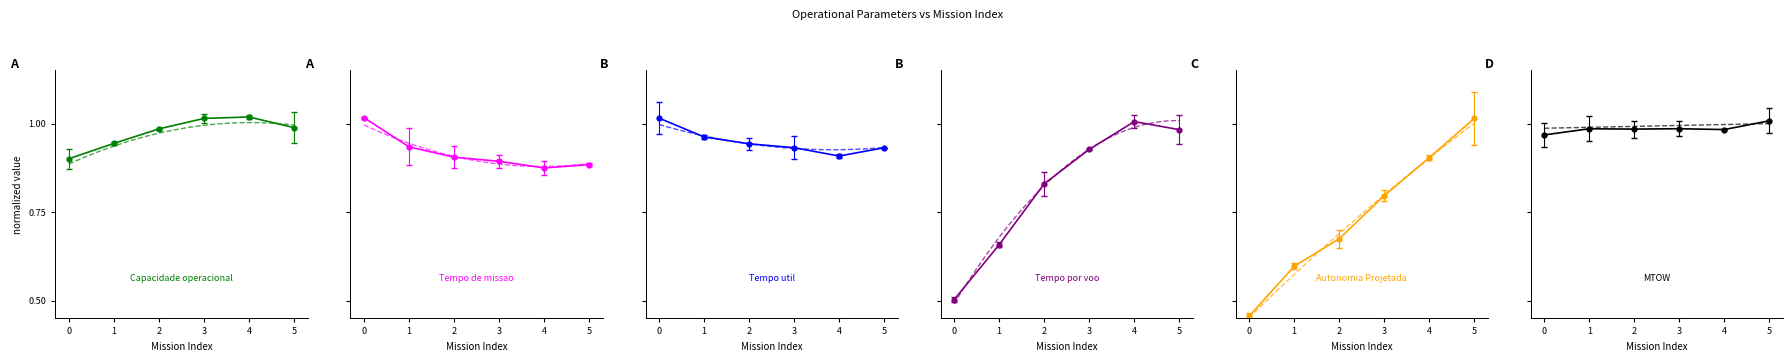

At 5, list the series in order from smallest to largest.

Tempo de missao [h], Tempo util [h], Tempo por voo [min], Capacidade operacional [ha/h], MTOW [kg], Autonomia Projetada [h]